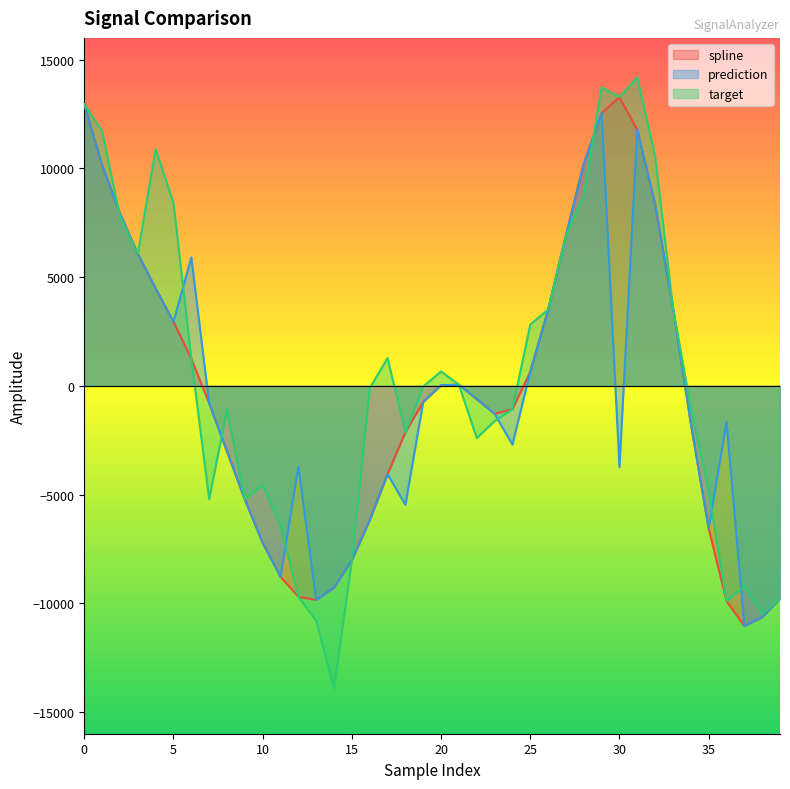

How many interior local peaks does the spline series have?

2